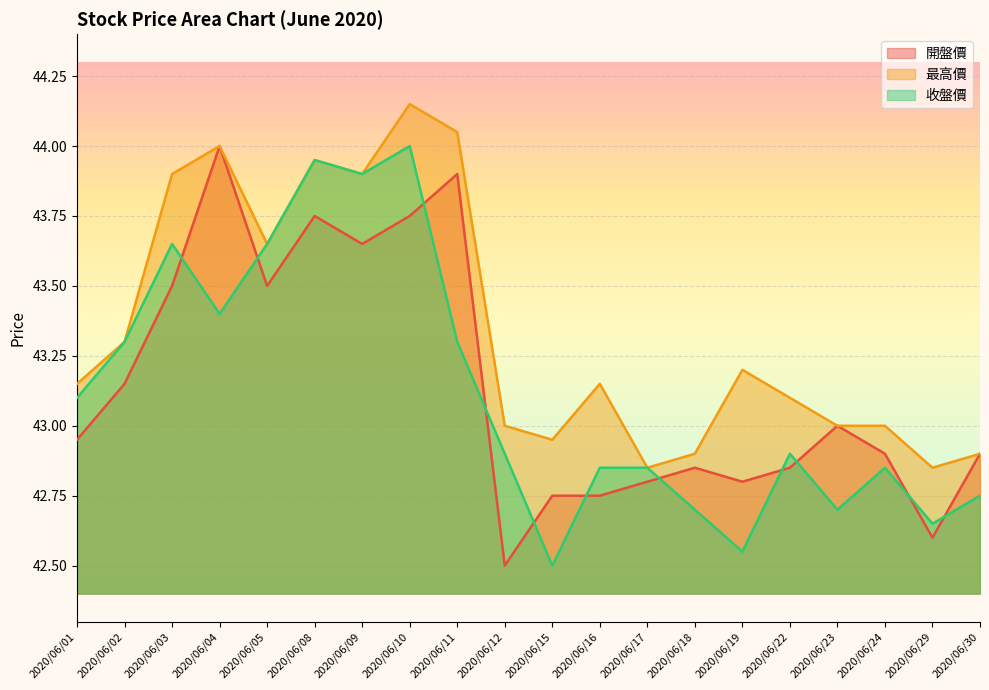

Reading right to left, extract all data points from this chart.

開盤價: 42.9	42.6	42.9	43.0	42.9	42.8	42.9	42.8	42.8	42.8	42.5	43.9	43.8	43.6	43.8	43.5	44.0	43.5	43.1	43.0
最高價: 42.9	42.9	43.0	43.0	43.1	43.2	42.9	42.9	43.1	43.0	43.0	44.0	44.1	43.9	44.0	43.6	44.0	43.9	43.3	43.1
收盤價: 42.8	42.6	42.9	42.7	42.9	42.5	42.7	42.9	42.9	42.5	42.9	43.3	44.0	43.9	44.0	43.6	43.4	43.6	43.3	43.1